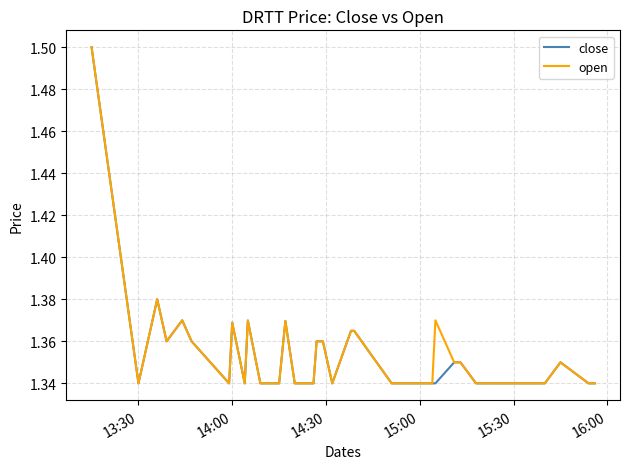

What is the greatest value displayed?

1.5